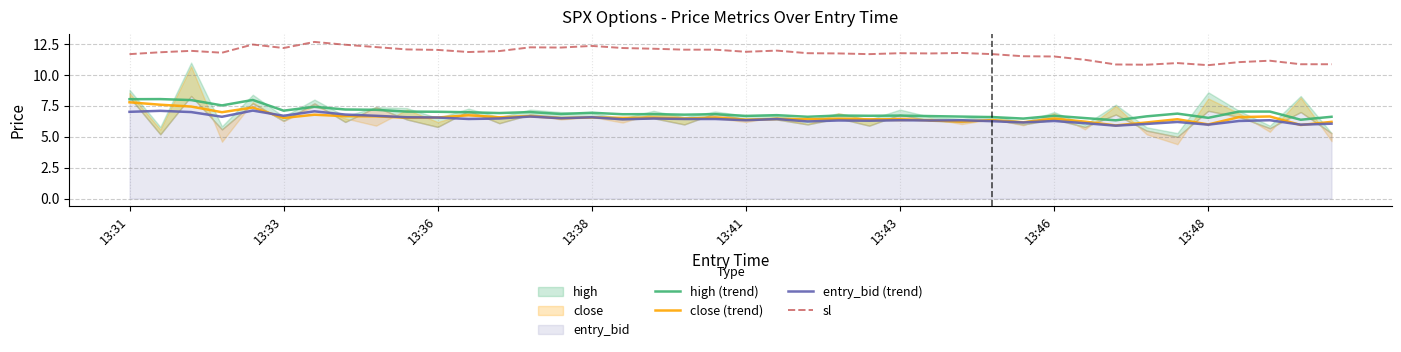

At how many categories does at least one series exceed 6?

40